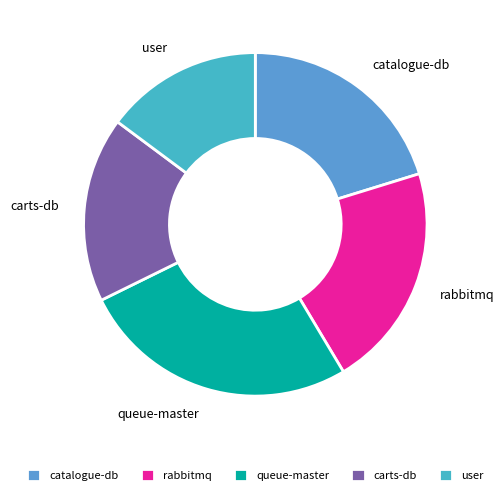

Do queue-master and carts-db together represent more than half of the pie?

No